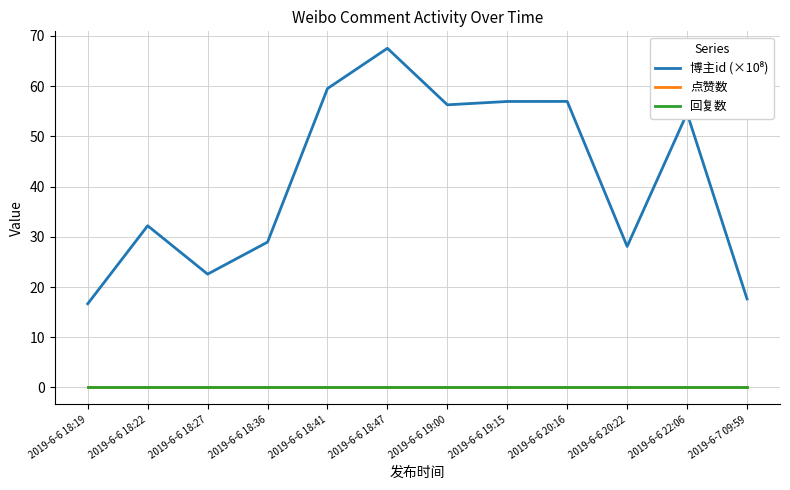

What is the label of the 6th point from the left?

2019-6-6 18:47